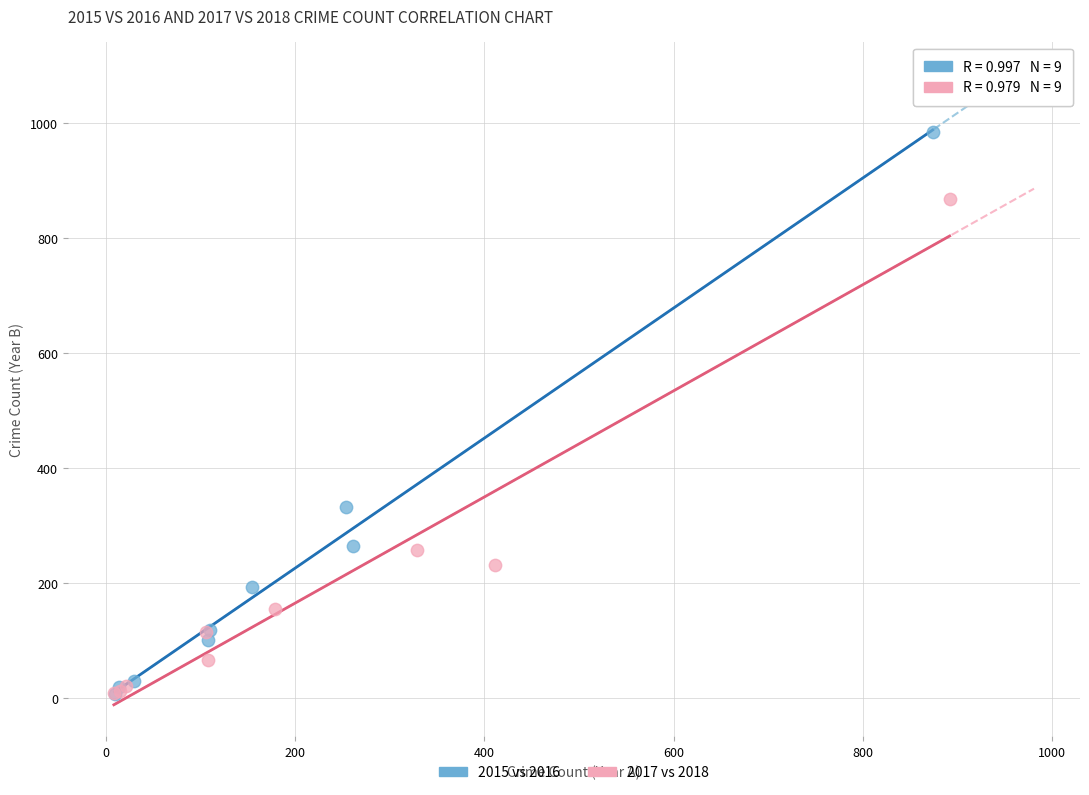

What are all the series names shown in the legend?

2015 vs 2016, 2017 vs 2018